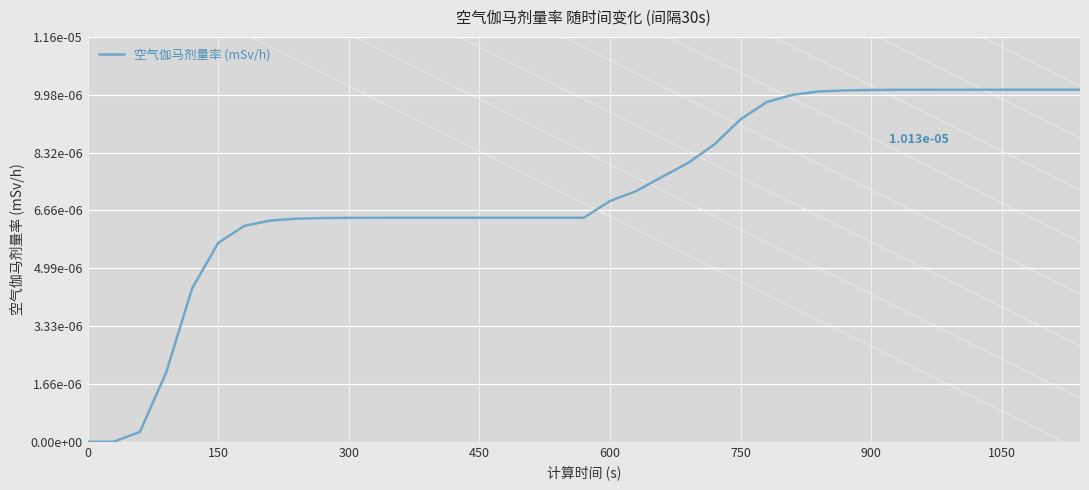

True or false: there are more than 2 points higher than both neighbors.

False